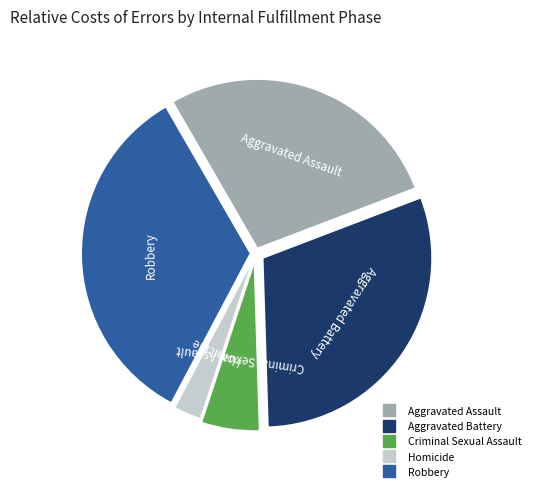

Is there any slice that represents more than half of the pie?

No